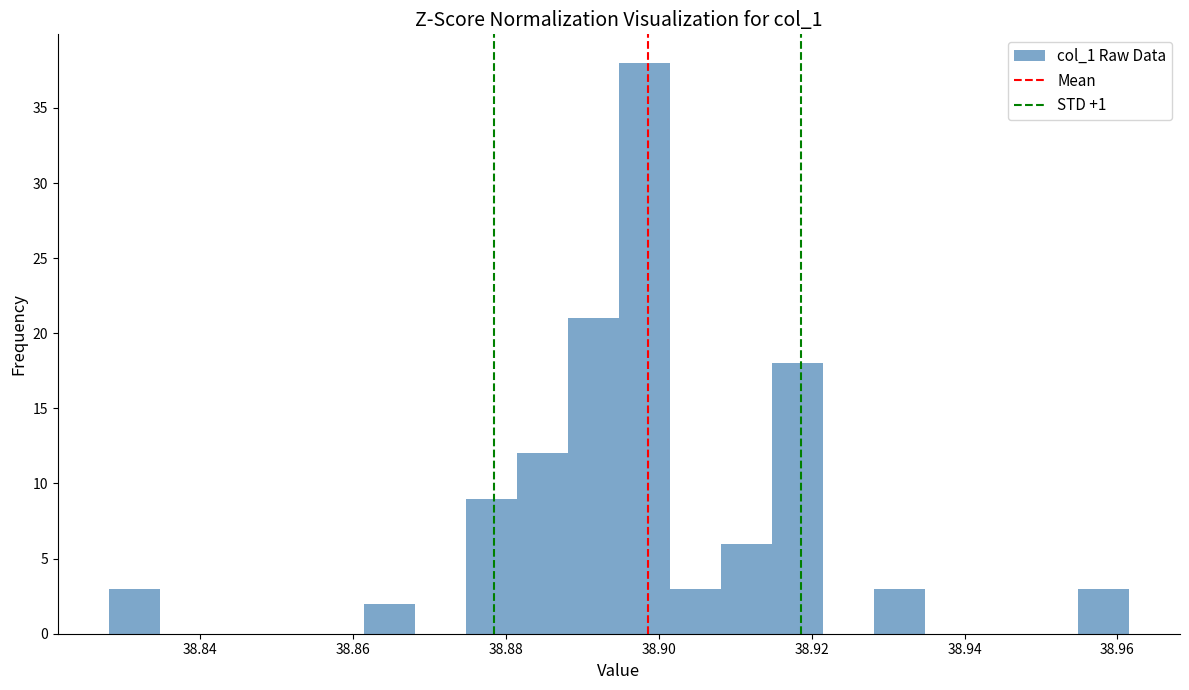

Around what value on the x-axis is the tallest bar? Give the approximate position of its centre, as read against the axis.

38.898